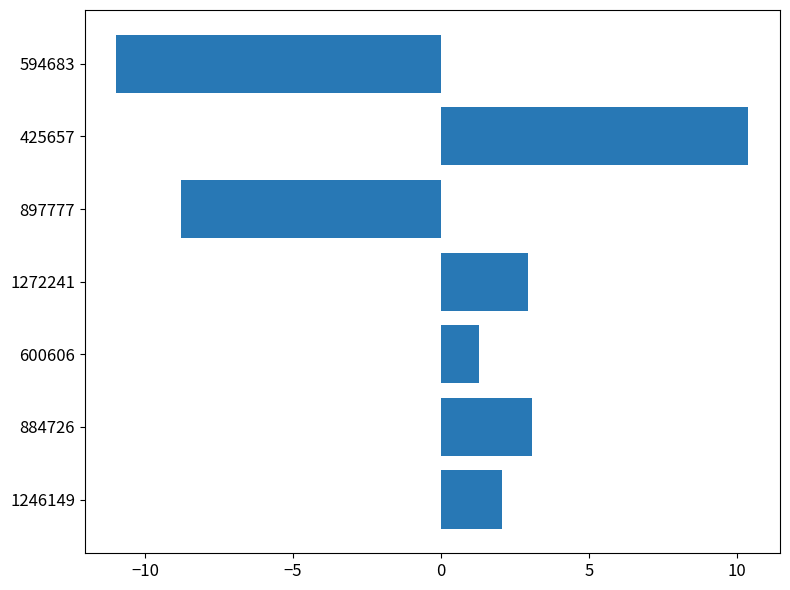

What is the difference between the second highest and second lowest values?

11.8